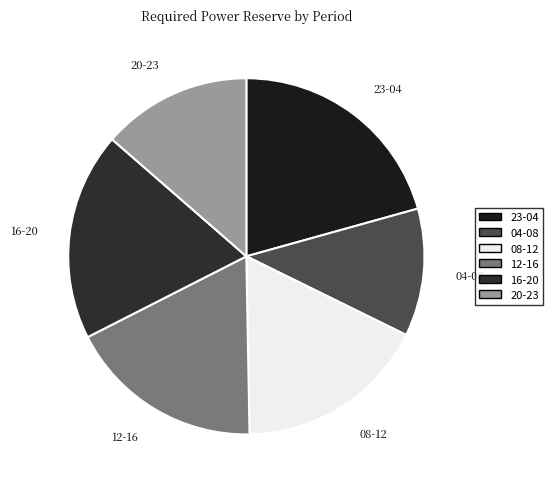

What is the smallest slice in the pie chart?

04-08